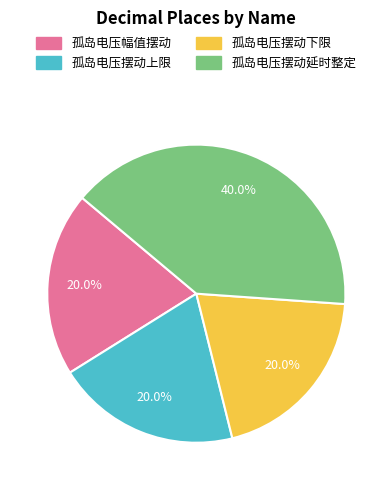

True or false: 孤岛电压幅值摆动 accounts for 11% of the total.

False